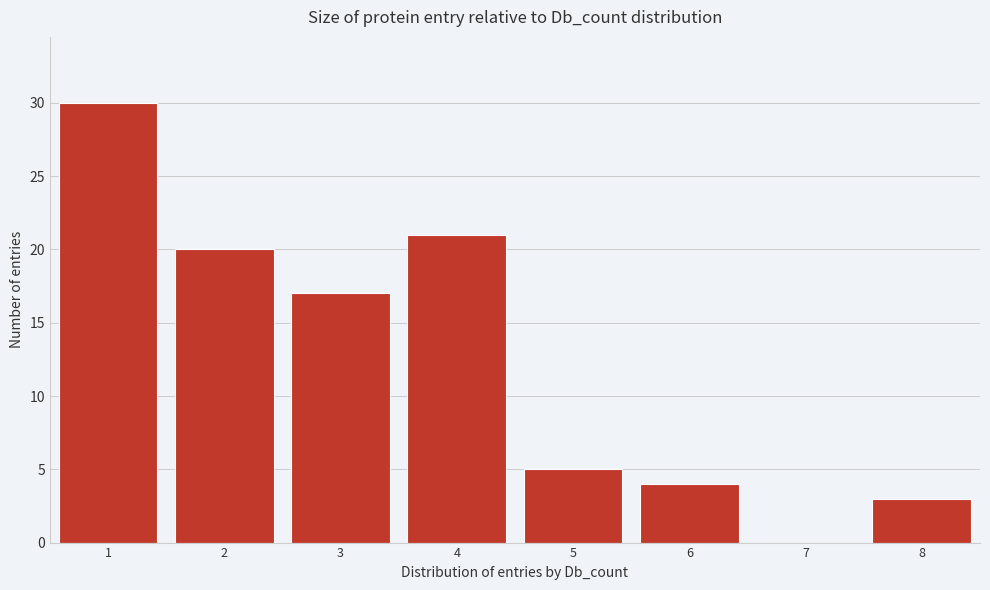

Reading right to left, list all the values displayed in this chart.

8=3	7=0	6=4	5=5	4=21	3=17	2=20	1=30